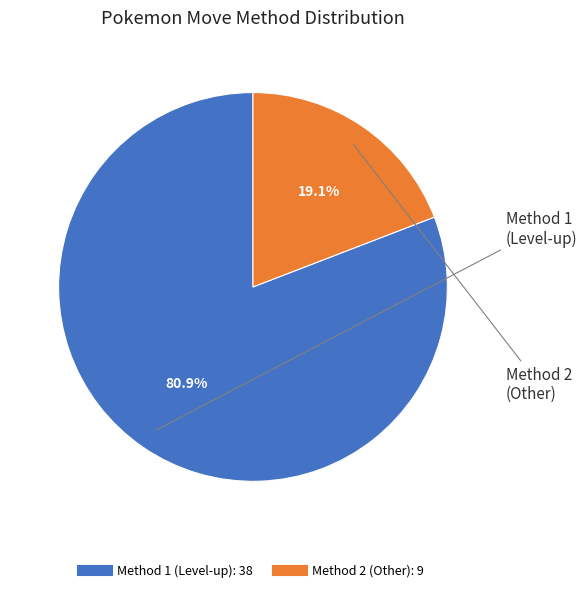

Is Method 1 the majority of the pie?

Yes